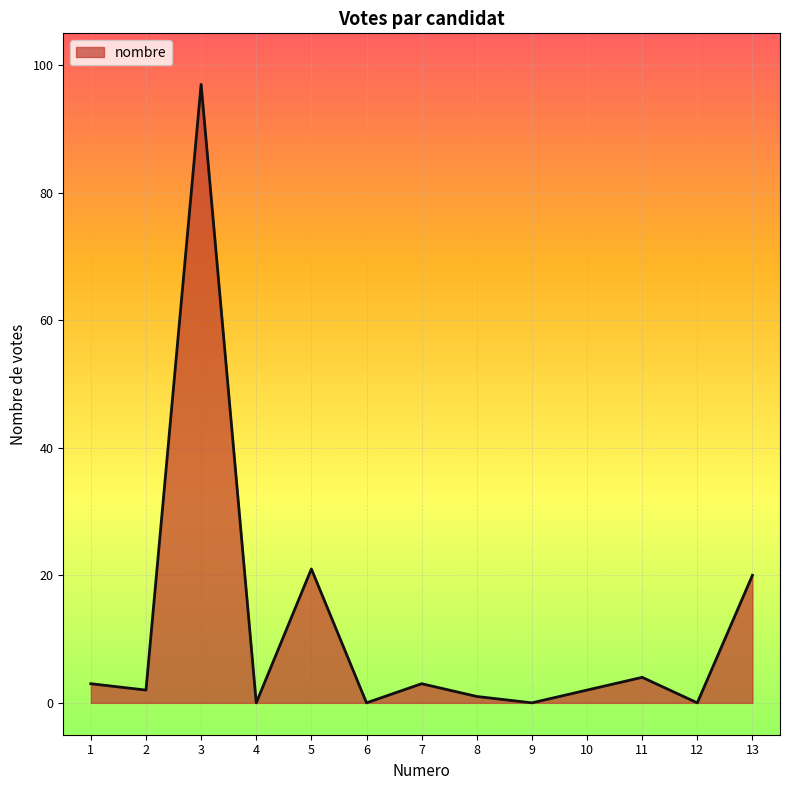

How many lines are shown in the chart?

1